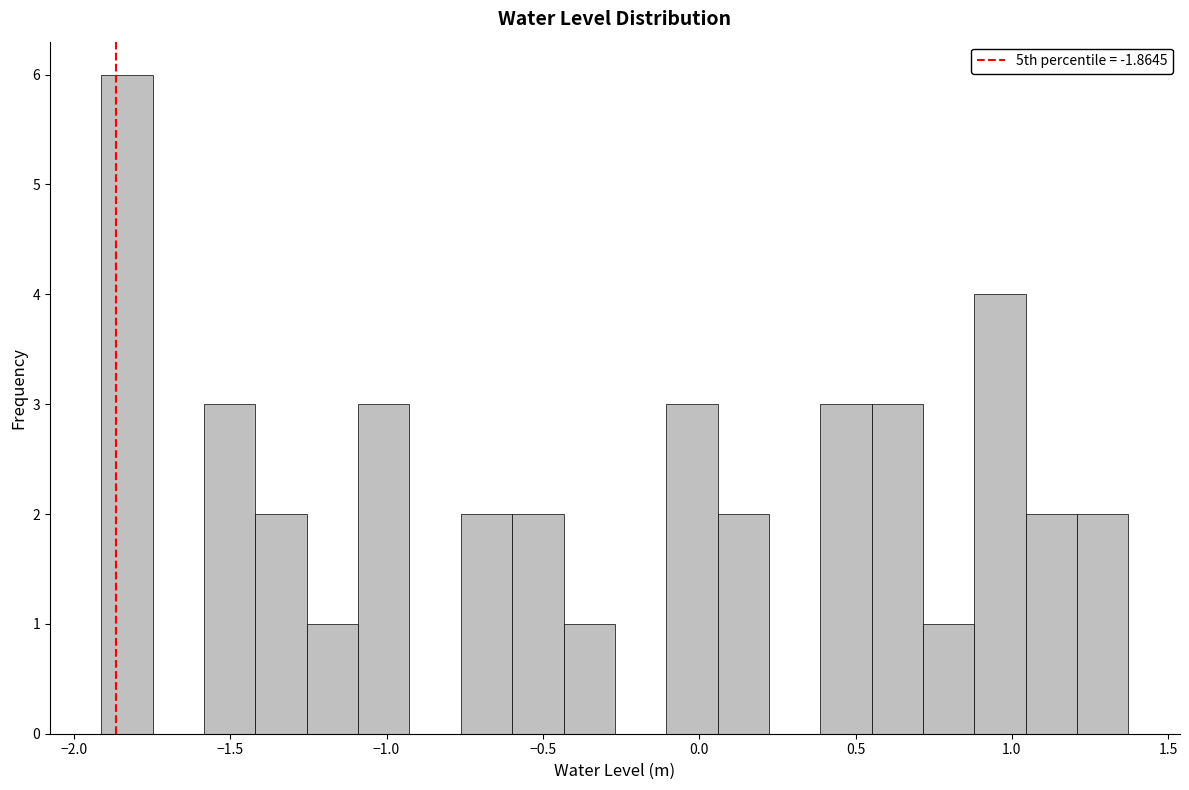

Read against the x-axis, roughly where is the centre of the tallest bar?

-1.85